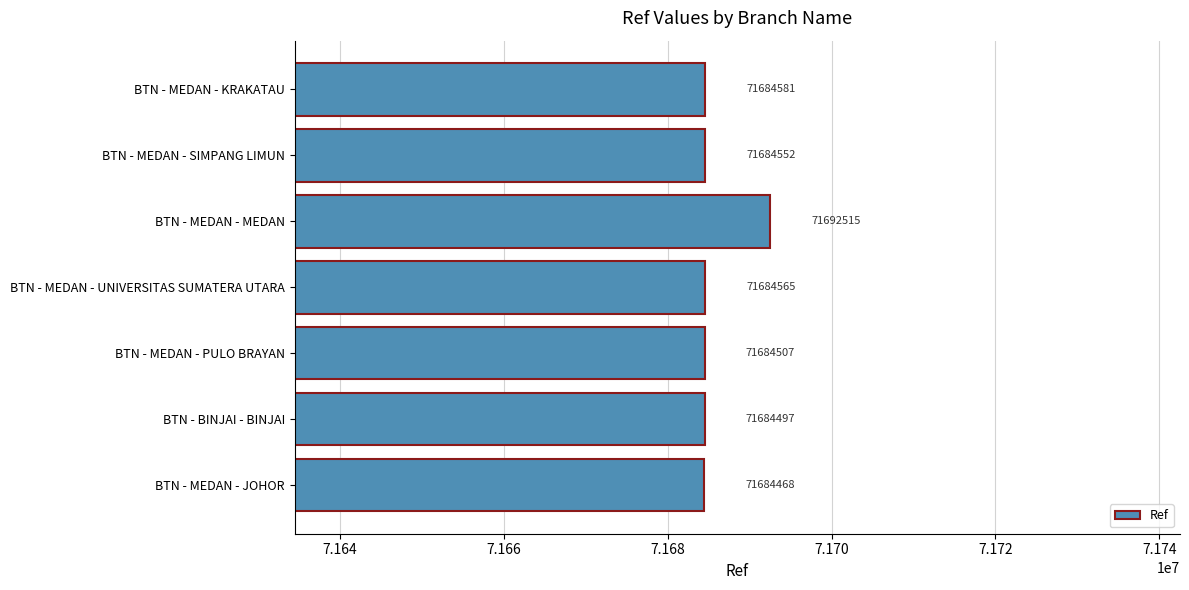

Rank the categories by value from lowest to highest.

BTN - MEDAN - JOHOR, BTN - BINJAI - BINJAI, BTN - MEDAN - PULO BRAYAN, BTN - MEDAN - SIMPANG LIMUN, BTN - MEDAN - UNIVERSITAS SUMATERA UTARA, BTN - MEDAN - KRAKATAU, BTN - MEDAN - MEDAN